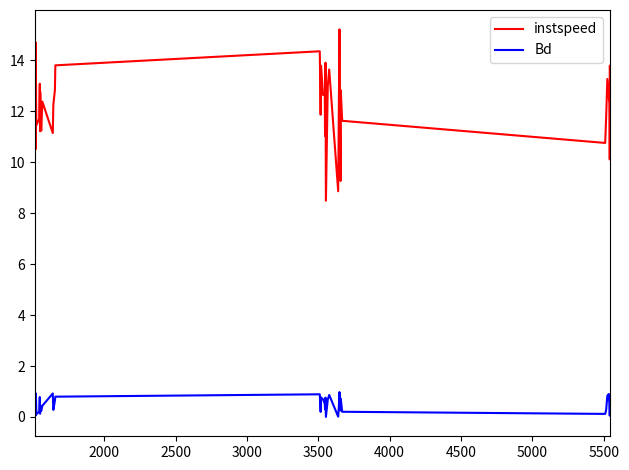

True or false: Bd and instspeed intersect in this chart.

False